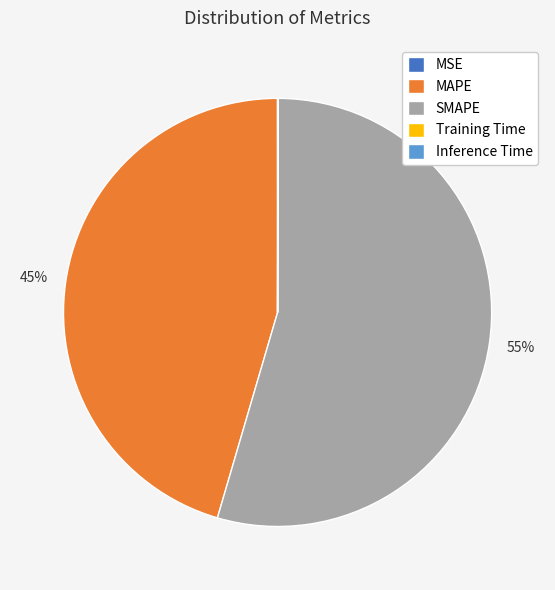

To the nearest percent, what is the average slice percentage?

20%